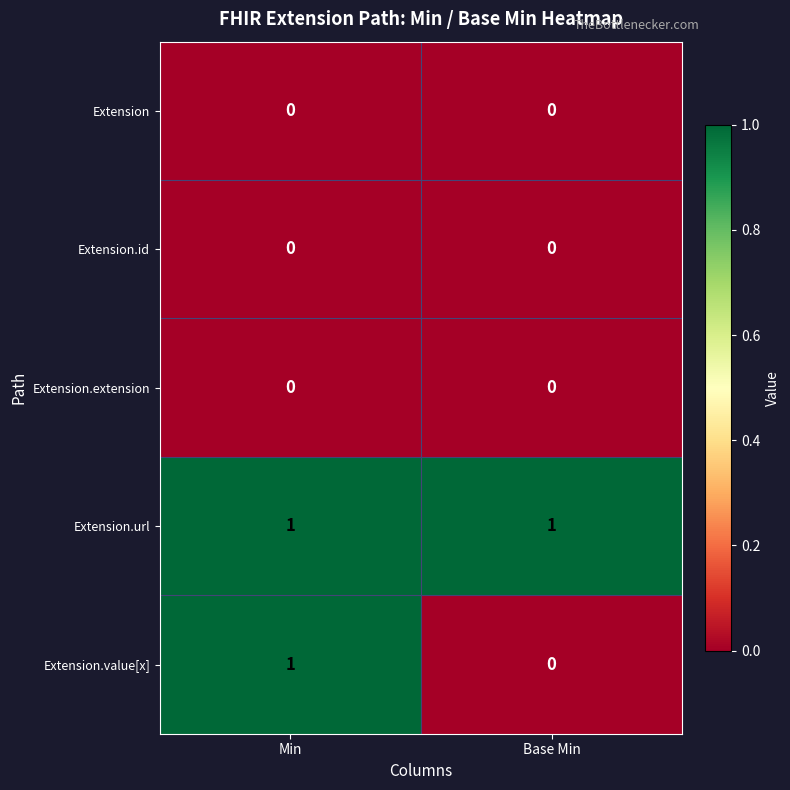

Reading left to right, what are all the values shown in this chart?

Extension: 0	0
Extension.id: 0	0
Extension.extension: 0	0
Extension.url: 1	1
Extension.value[x]: 1	0